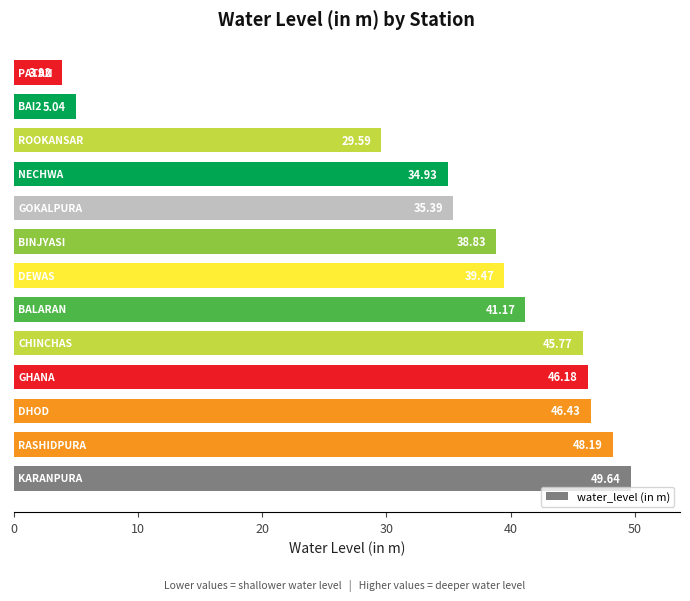

What is the average value?

35.7